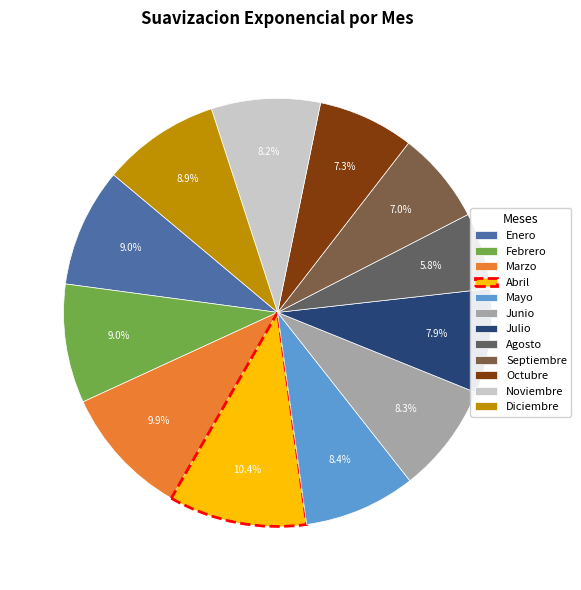

True or false: Enero accounts for 9% of the total.

True